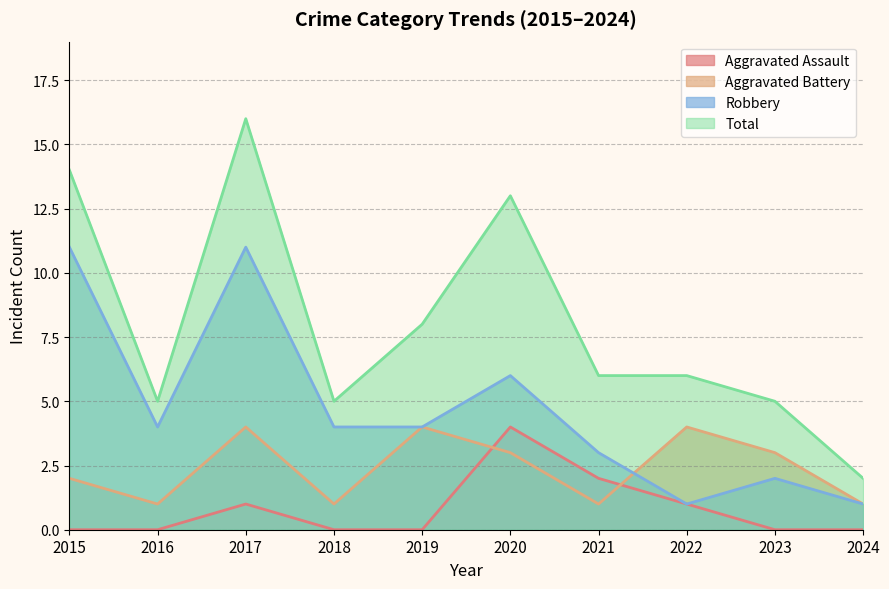

The value of Total at 2015 is 14. True or false?

True